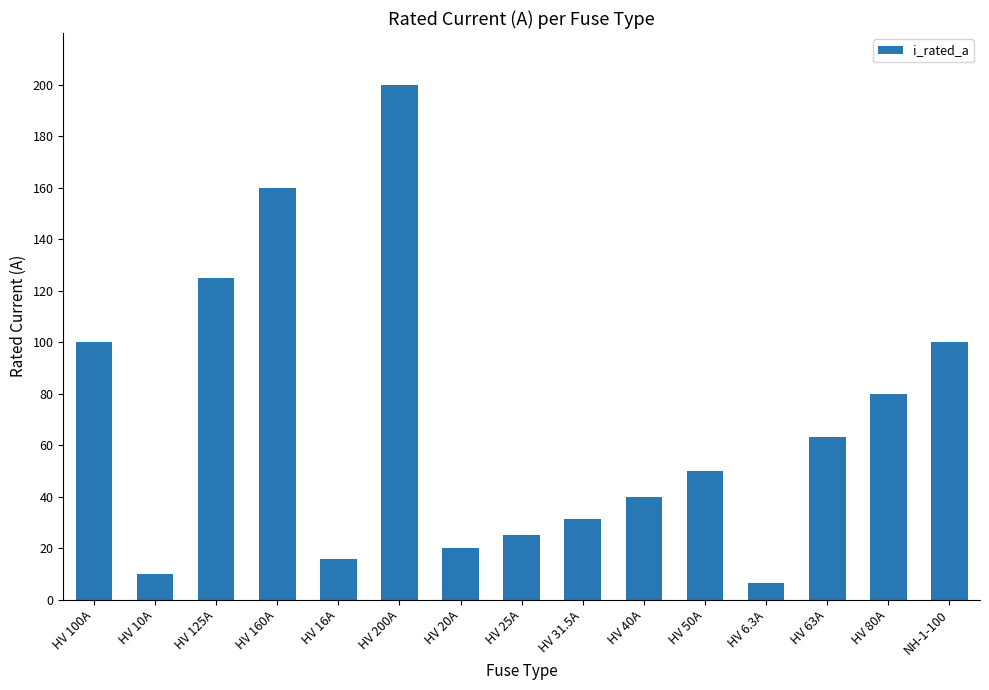

What value does the data have at NH-1-100?

100.0